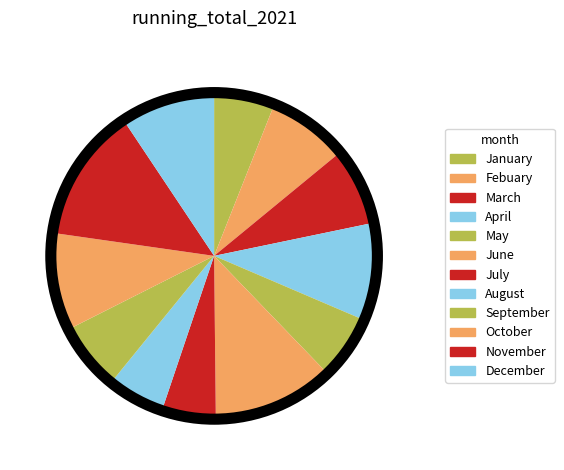

What is the ratio of the value at September to the value at July?

1.2